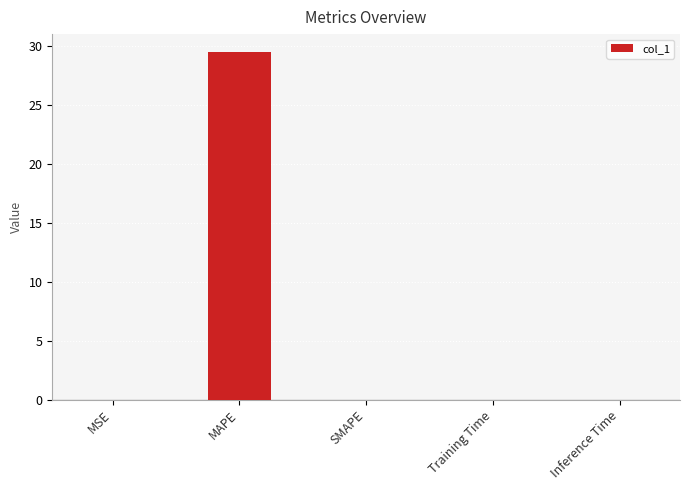

What is the maximum value shown in the chart?

29.5